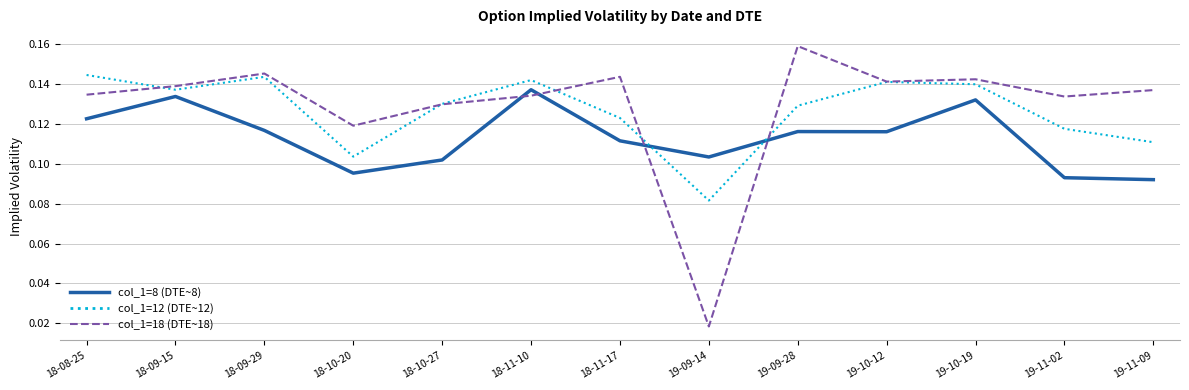

What position from the left is 18-11-17?

7